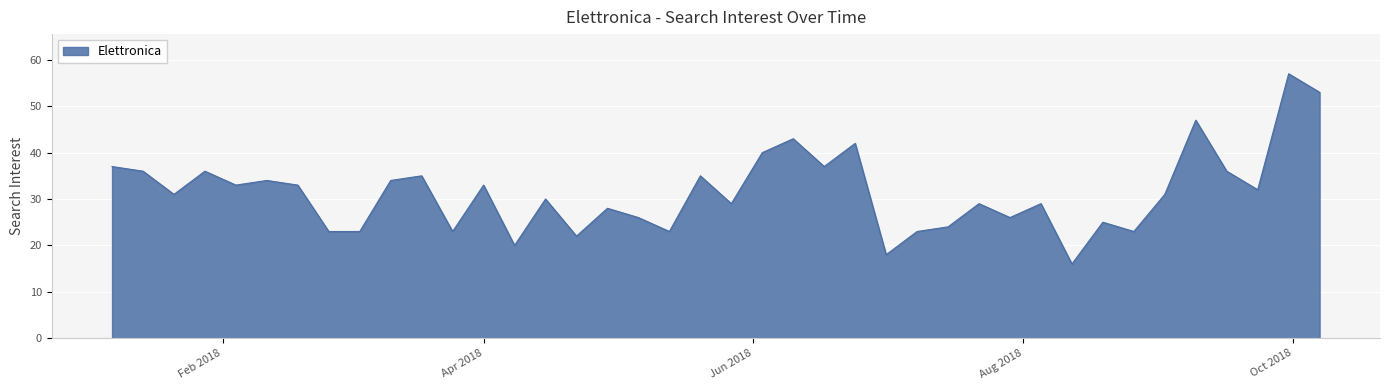

What is the maximum value shown in the chart?

57